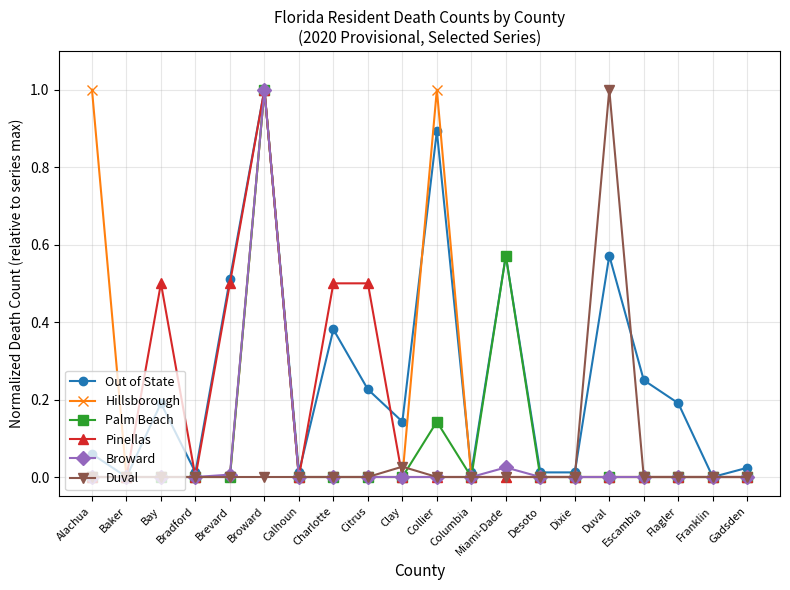

Which series has the largest total across all categories?

Out of State